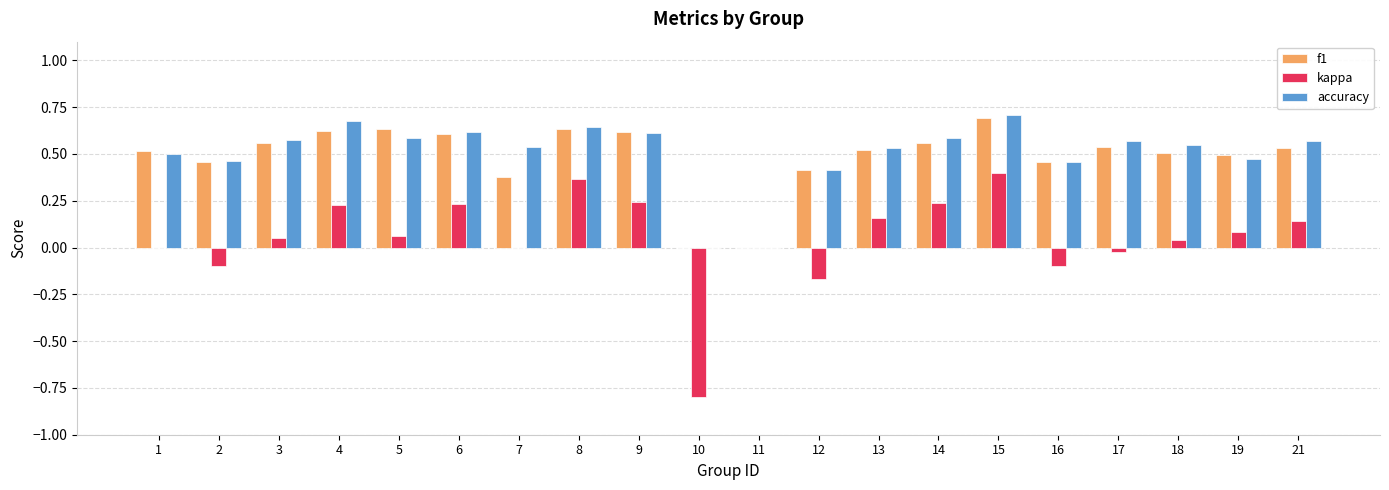

At which category is the sum across all series the highest?

15